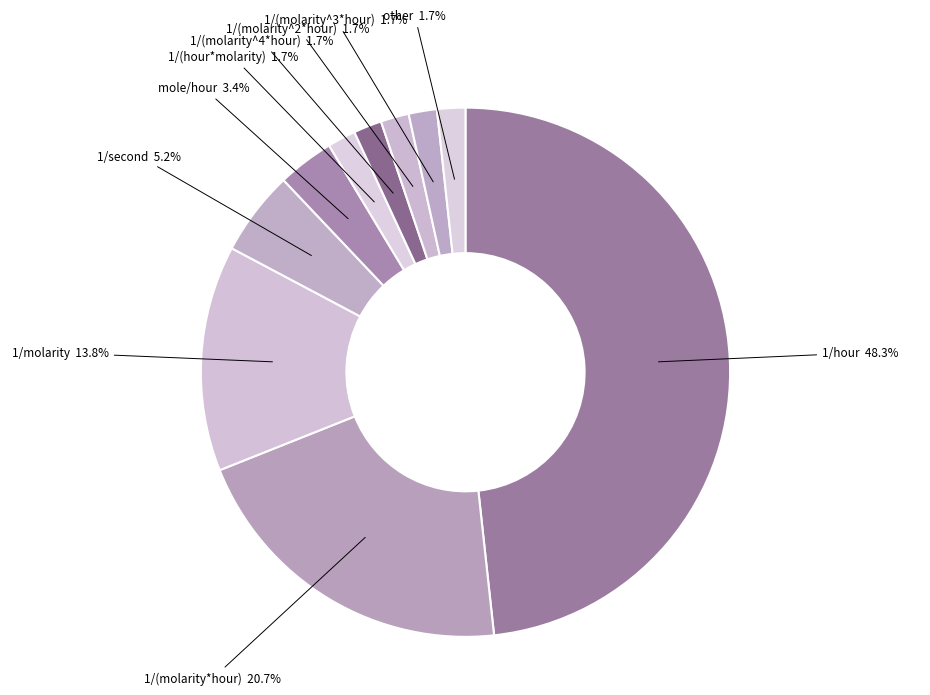

Is the sum of 1/(molarity*hour) and 1/hour greater than half?

Yes